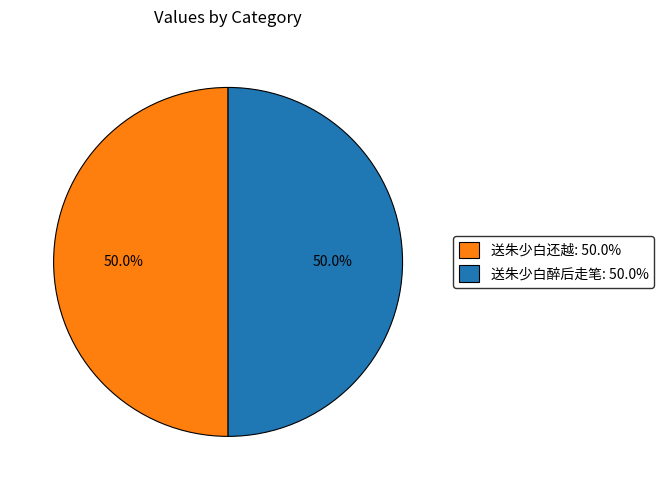

Approximately how many times larger is the value at 送朱少白还越: 50.0% compared to 送朱少白醉后走笔: 50.0%?

1.0